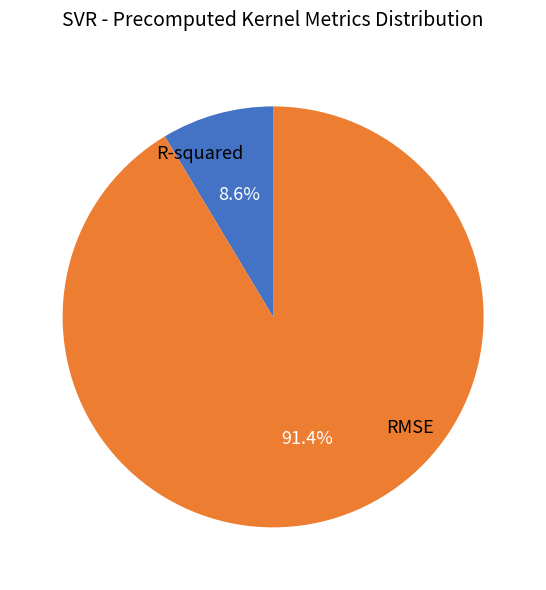

Does any single category account for the majority?

Yes